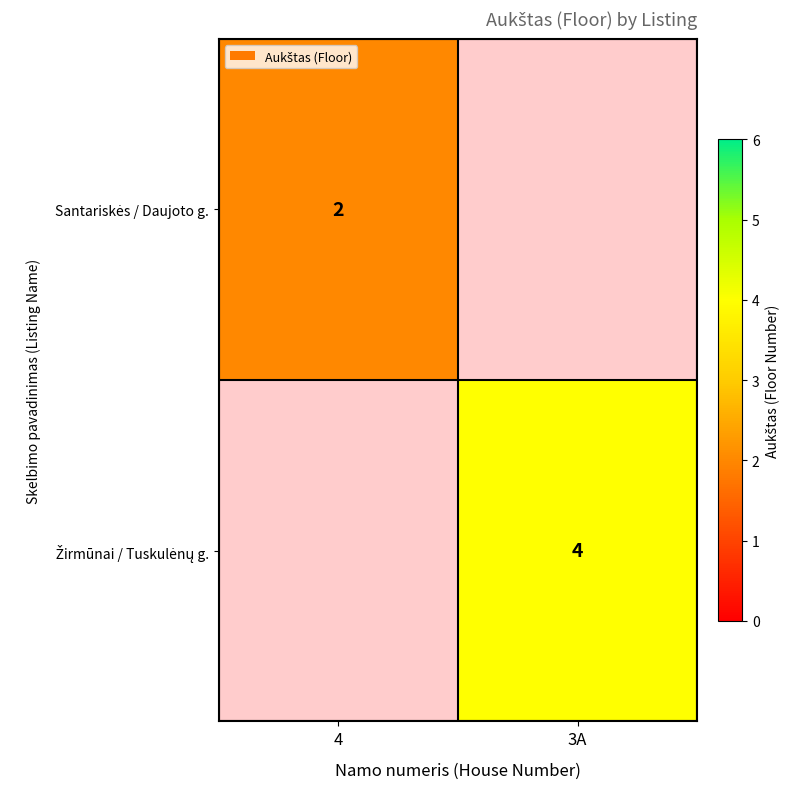

True or false: Žirmūnai / Tuskulėnų g. has a value of 4.0 at 3A.

True